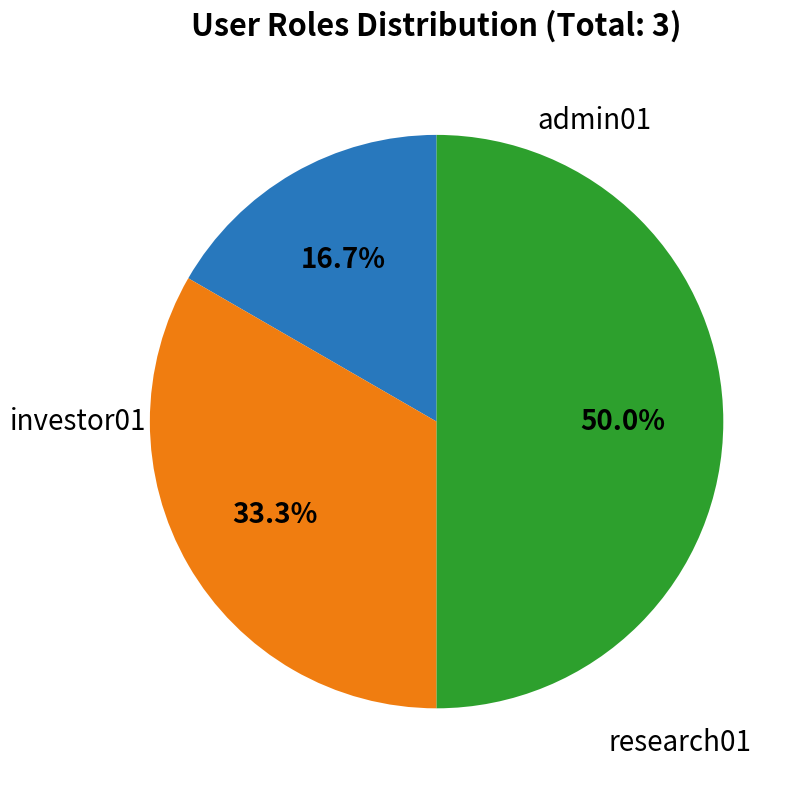

Does any single category account for the majority?

No